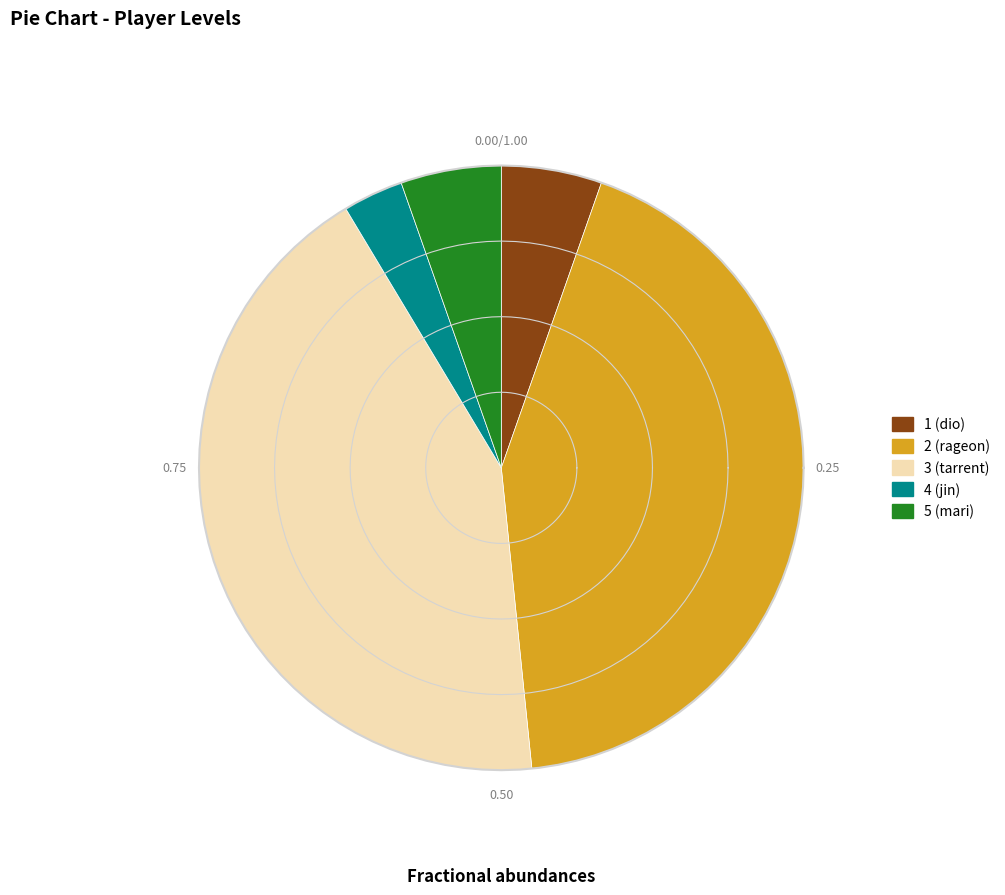

To the nearest percent, what portion does 2 (rageon) represent?

43%